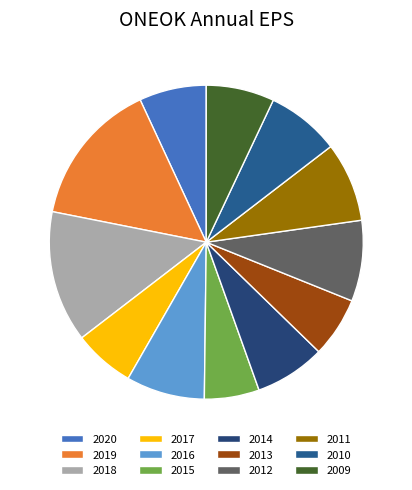

What is the change in value from 2012 to 2010?

-0.2